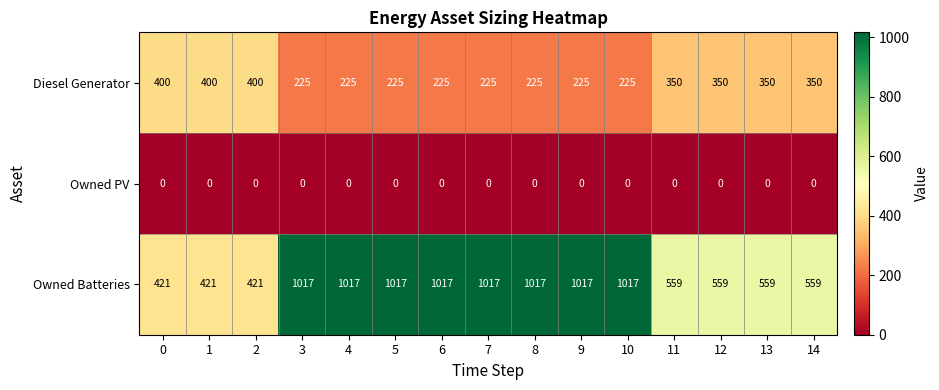

Rank the series at 8 from highest to lowest value.

Owned Batteries, Diesel Generator, Owned PV